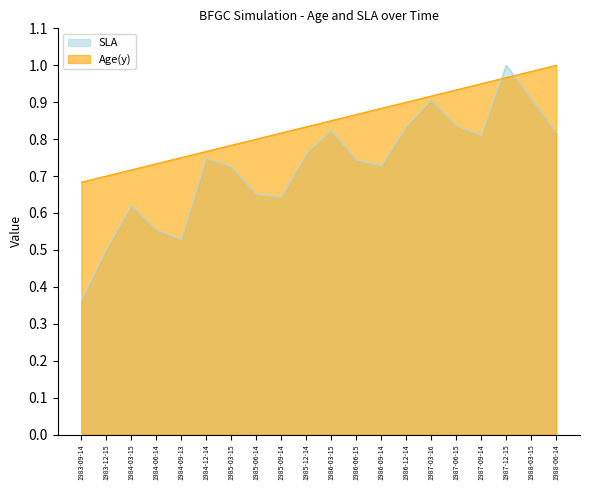

At which category does the chart reach its minimum across all series?

1983-09-14